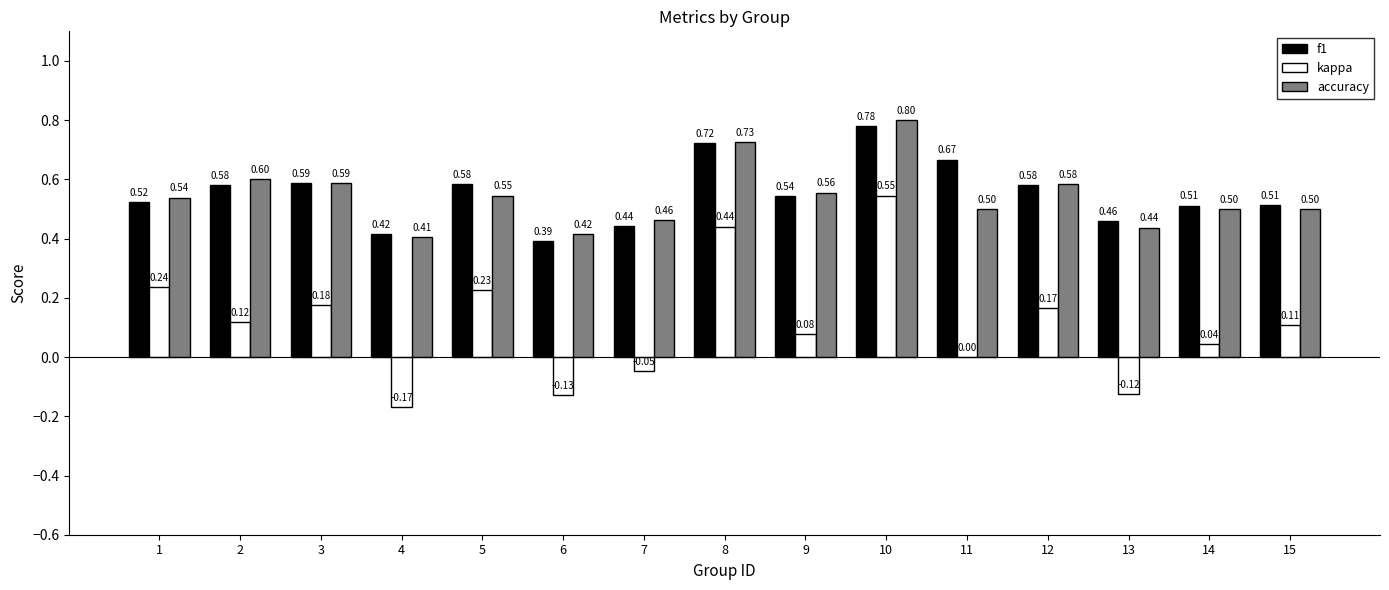

What is the sum of all kappa values?

1.7